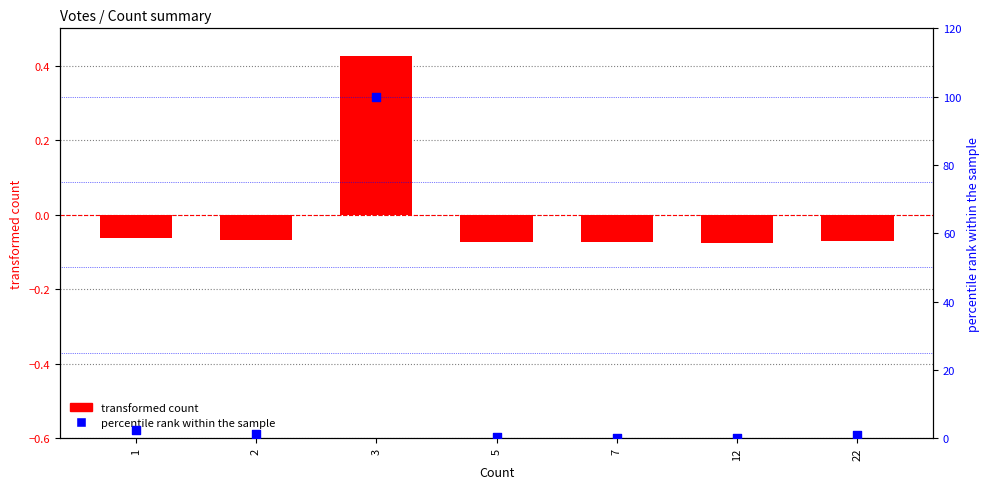

Which series contains the lowest Y value?

transformed count